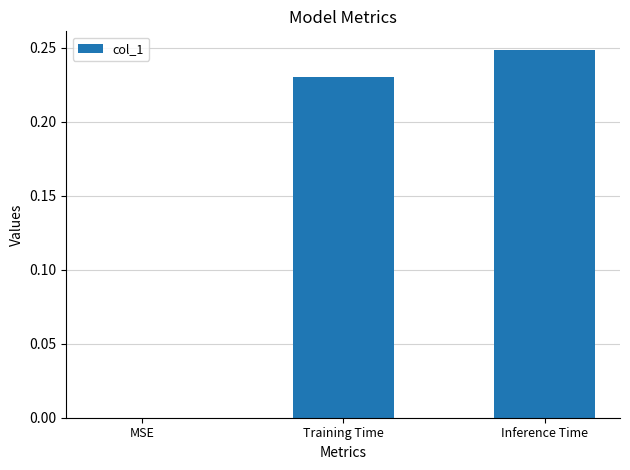

What is the change in value from MSE to Inference Time?

+0.2